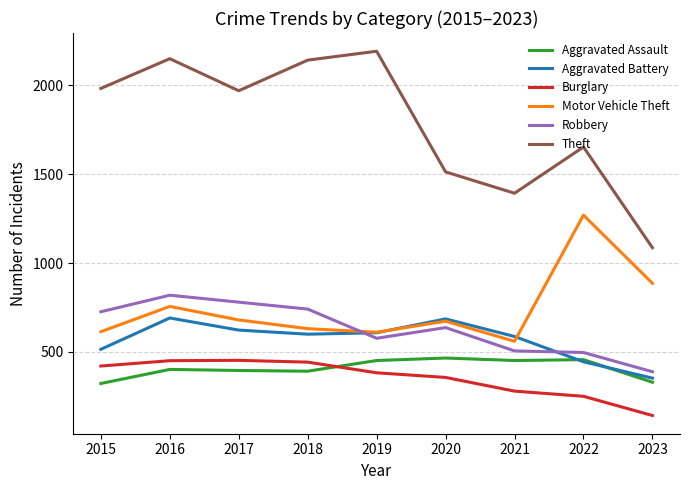

At which category is the sum across all series the highest?

2016